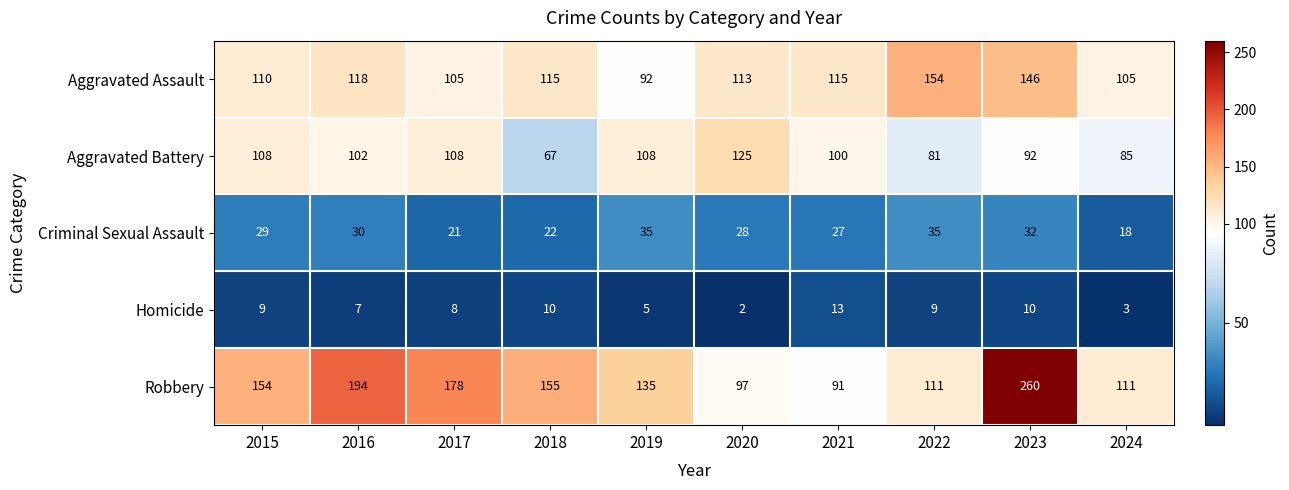

At how many categories does at least one series exceed 11?

10